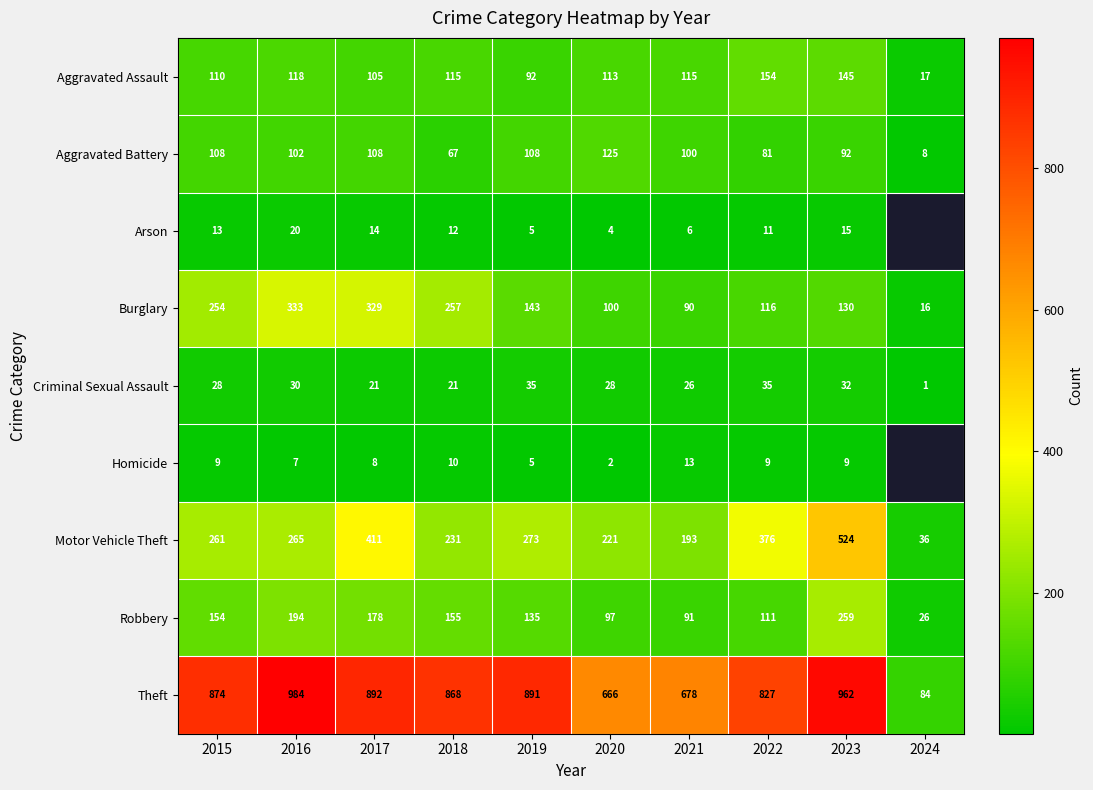

What is the sum of the Theft values at 2022 and 2019?

1718